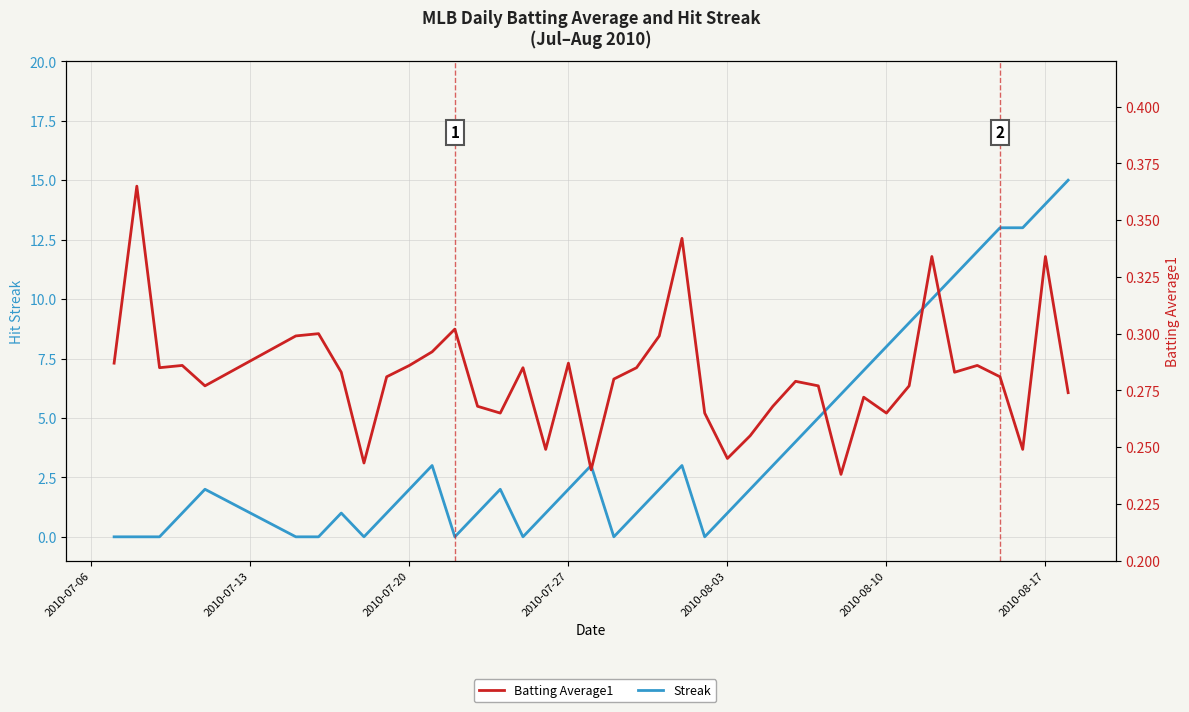

Count the number of data series in this chart.

2